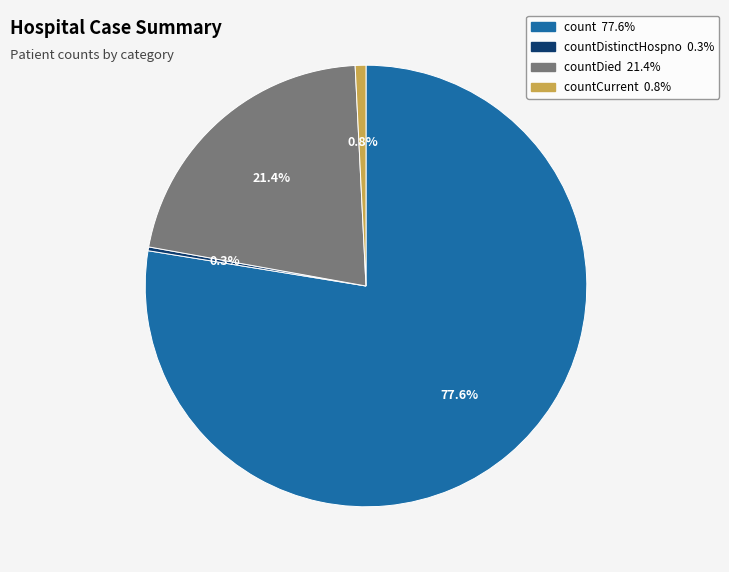

Does any single category account for the majority?

Yes